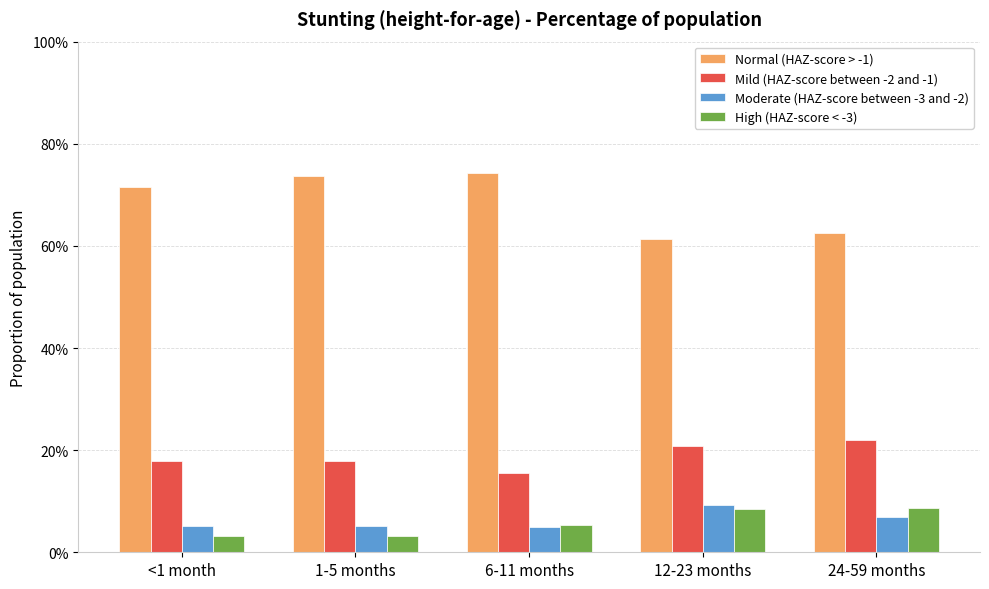

Where is Moderate (HAZ-score between -3 and -2) nearest to the value 0?

6-11 months